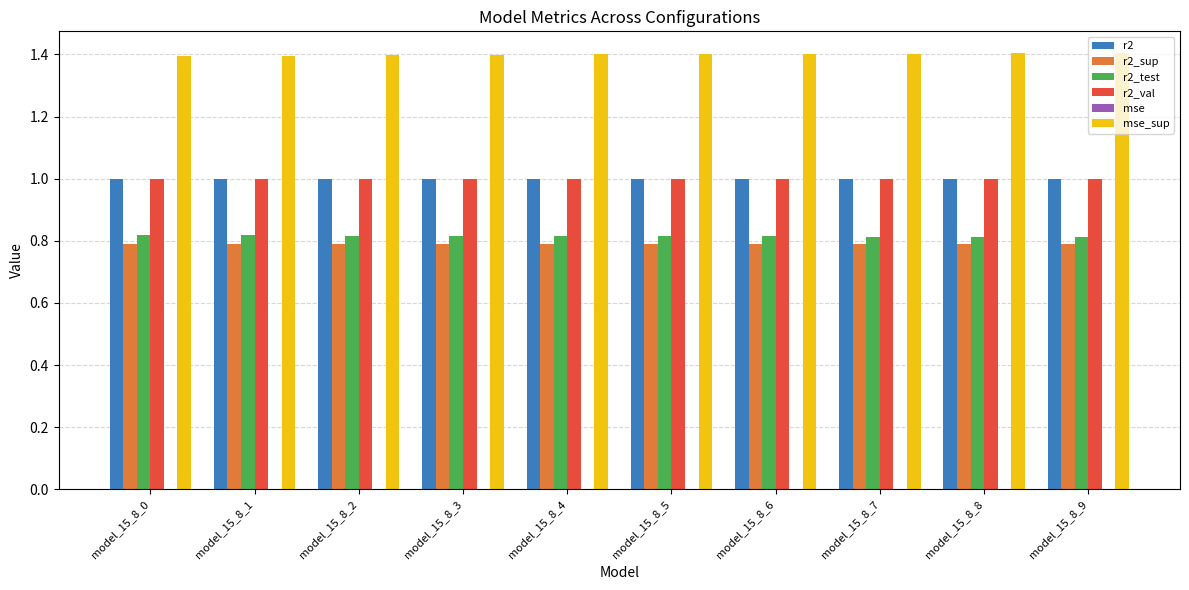

What is the sum of all r2 values?

10.0